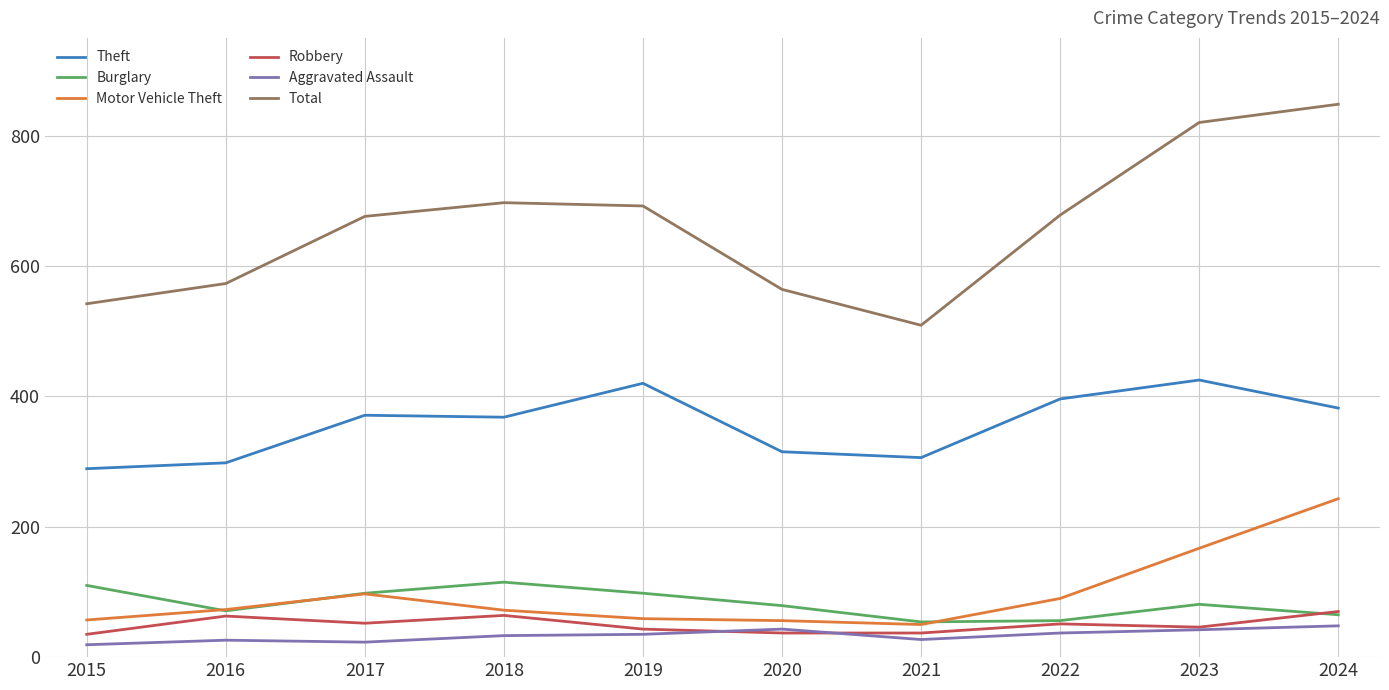

What is the sum of all Theft values?

3570